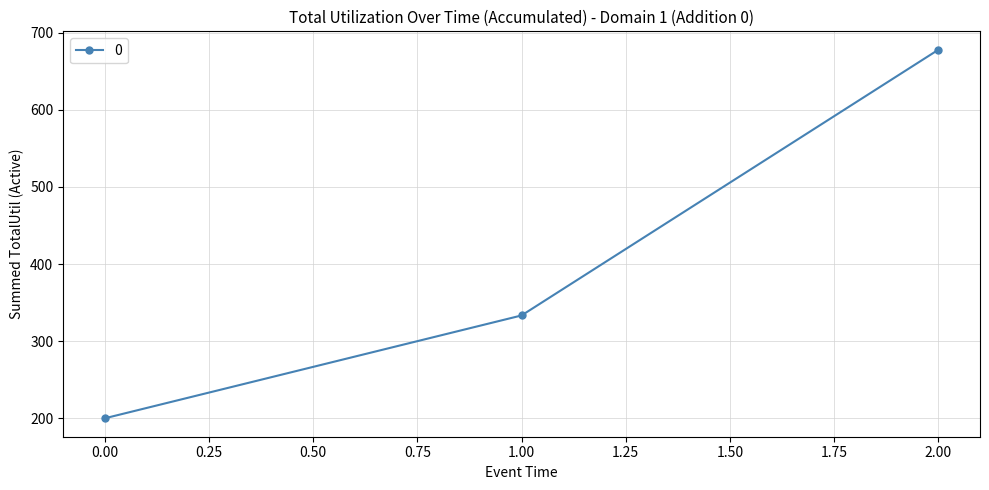

What is the value of the 2nd point from the left?

333.3